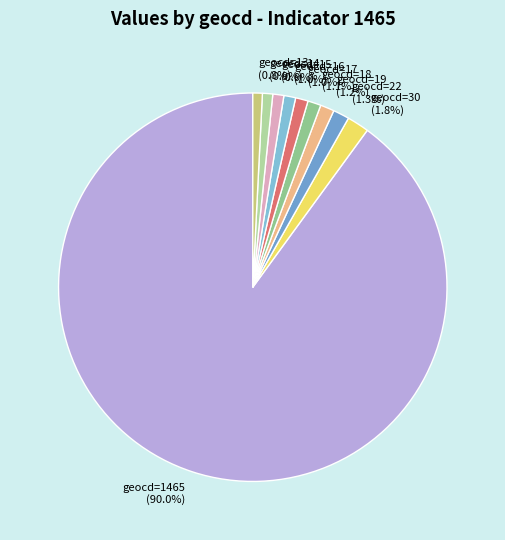

To the nearest percent, what is the average slice percentage?

10%